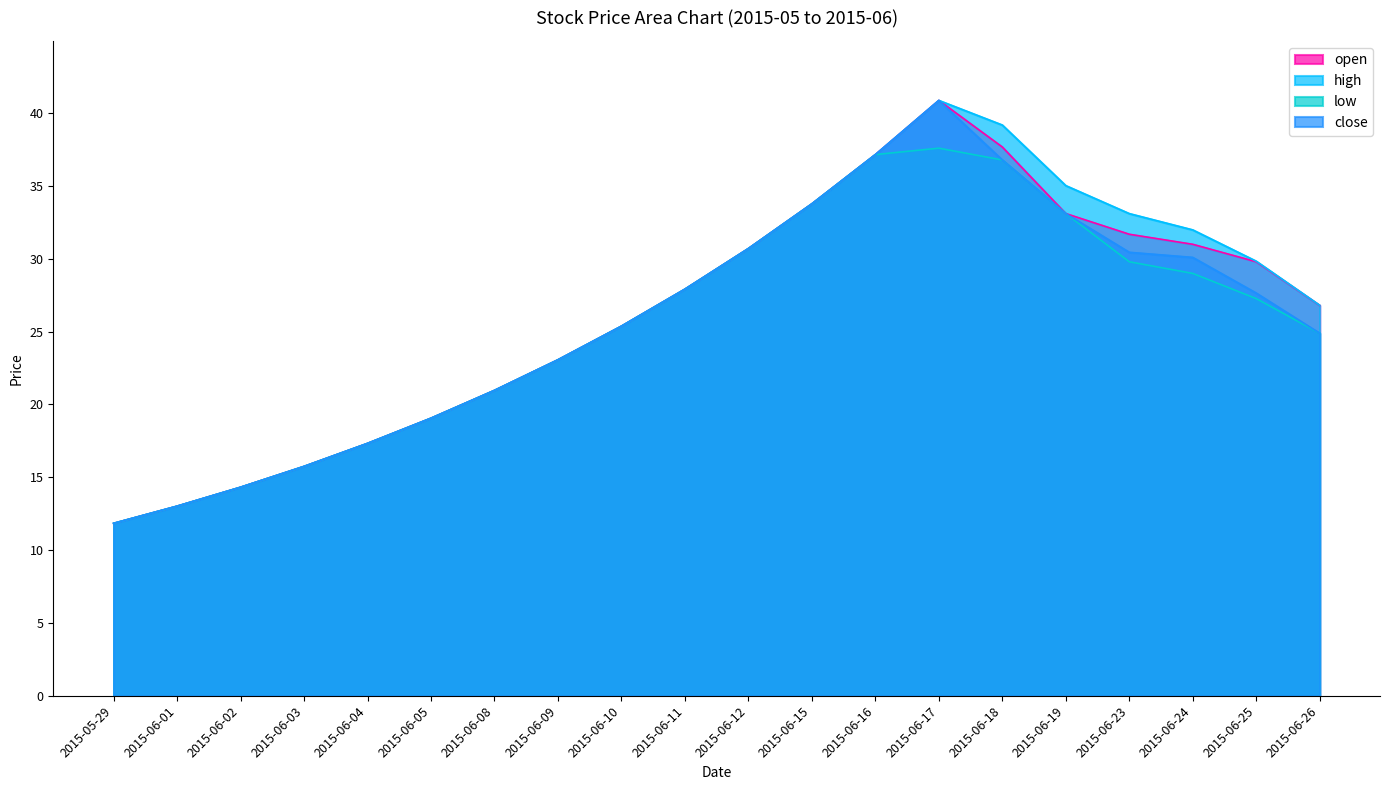

At which category does the chart reach its minimum across all series?

2015-05-29